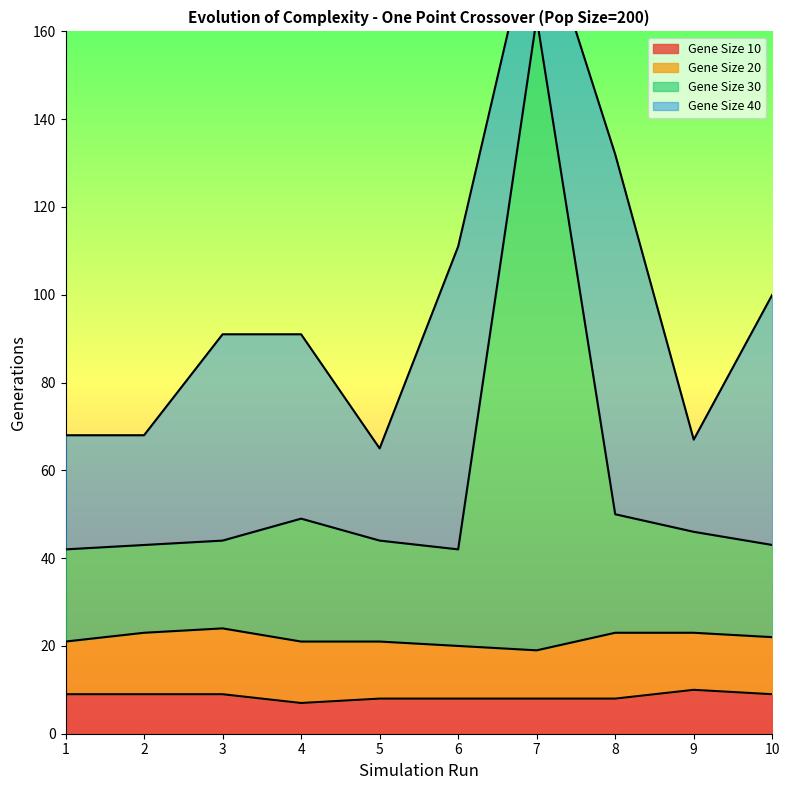

At which category is the sum across all series the highest?

7